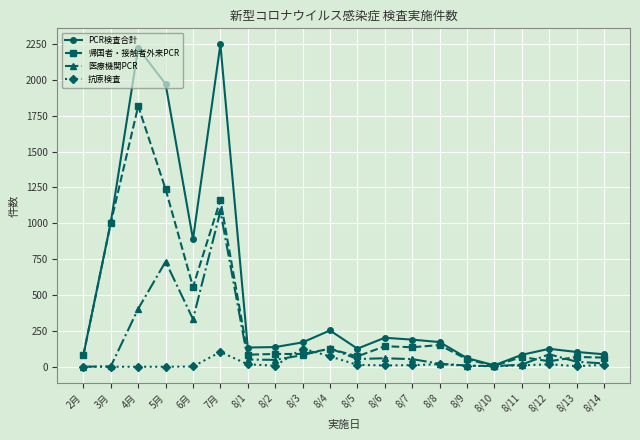

How many distinct data groups are displayed?

4